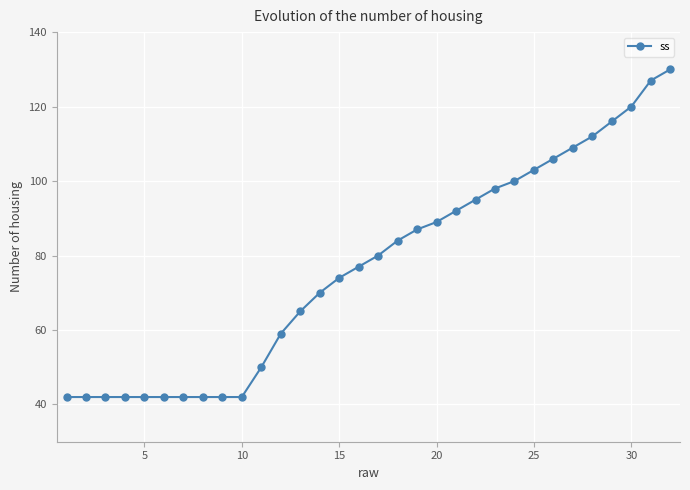

What is the smallest value displayed?

42